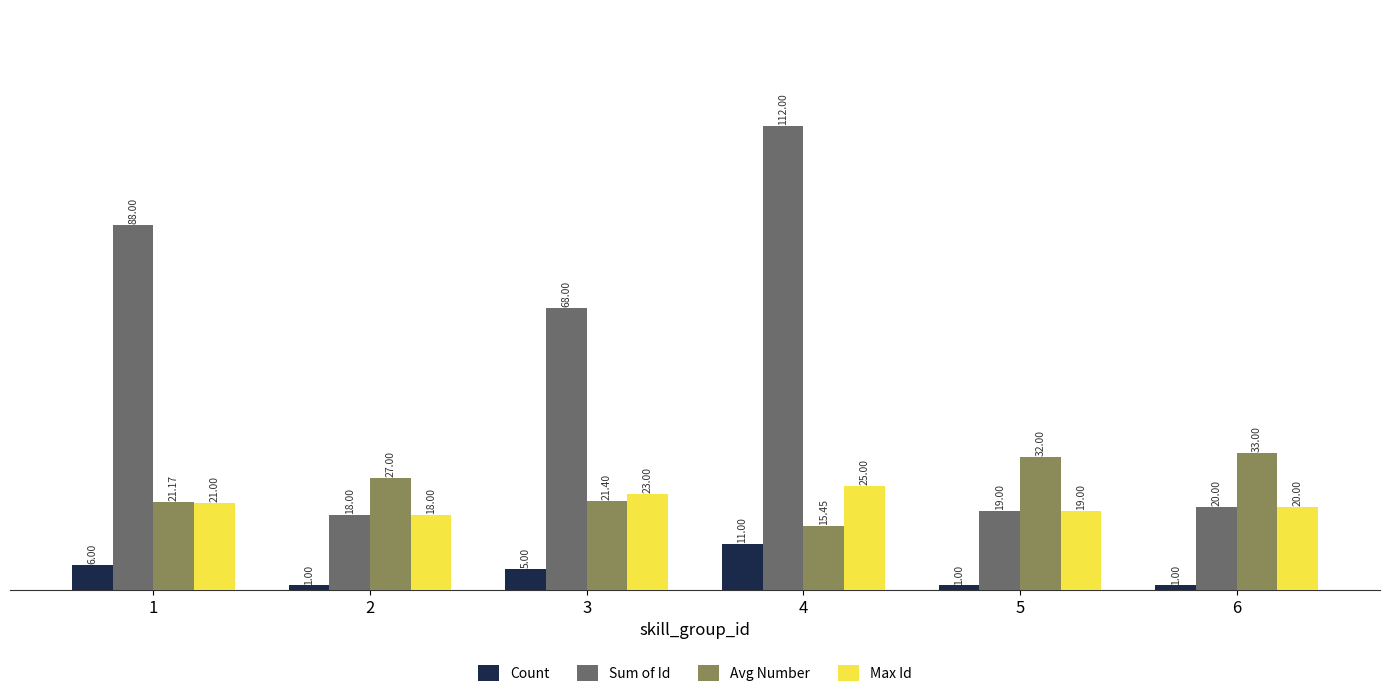

Rank the categories by Max Id value from lowest to highest.

2, 5, 6, 1, 3, 4